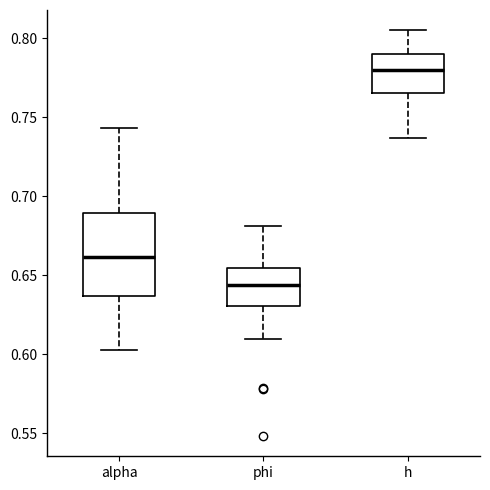

Where is the upper edge of the box for alpha on the y-axis? The values are not printed on the chart, so give them approximately, as read against the axis.

0.690